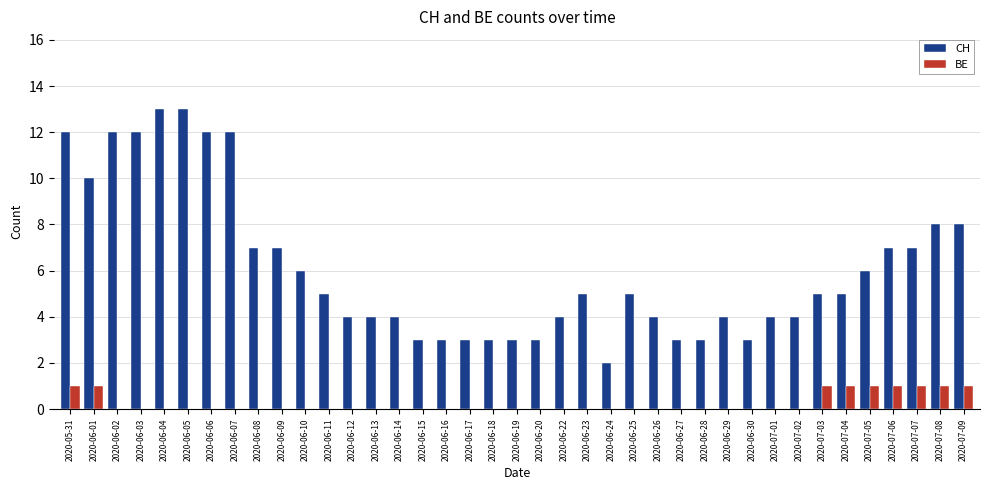

Which series changed the most between 2020-05-31 and 2020-07-05?

CH